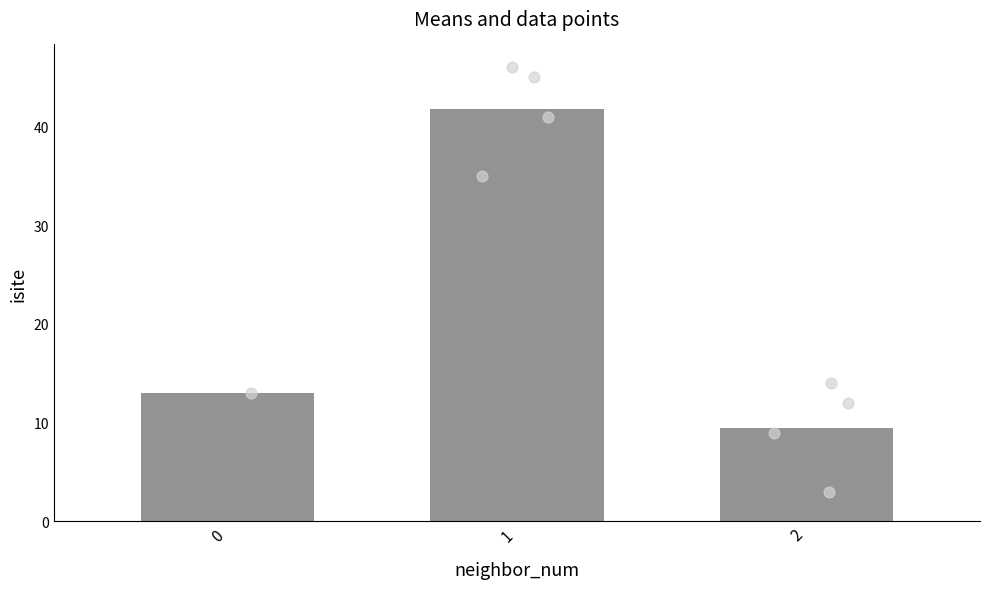

What is the ratio of the value at 1-O1(41) to the value at 2-Si1(9)?

4.6